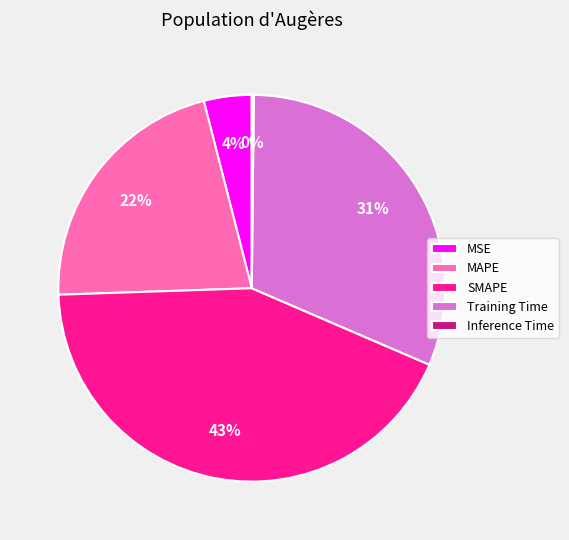

Between Training Time and MSE, which is larger?

Training Time